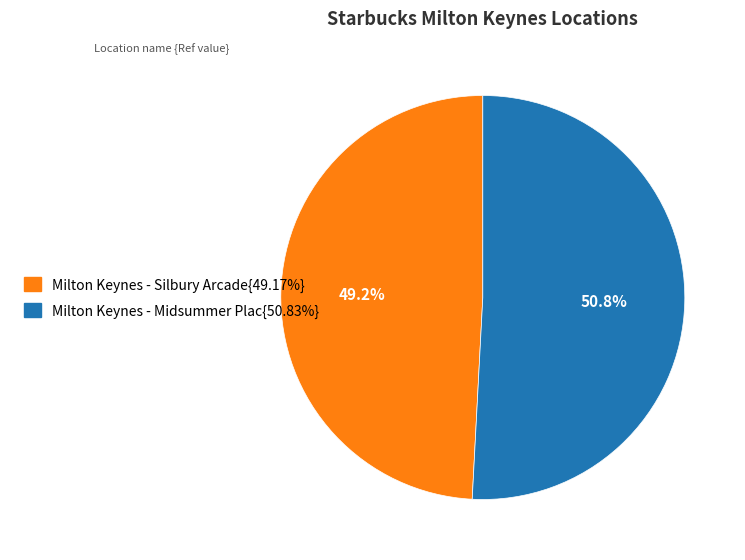

Rank the categories by value from highest to lowest.

Milton Keynes - Midsummer Plac, Milton Keynes - Silbury Arcade